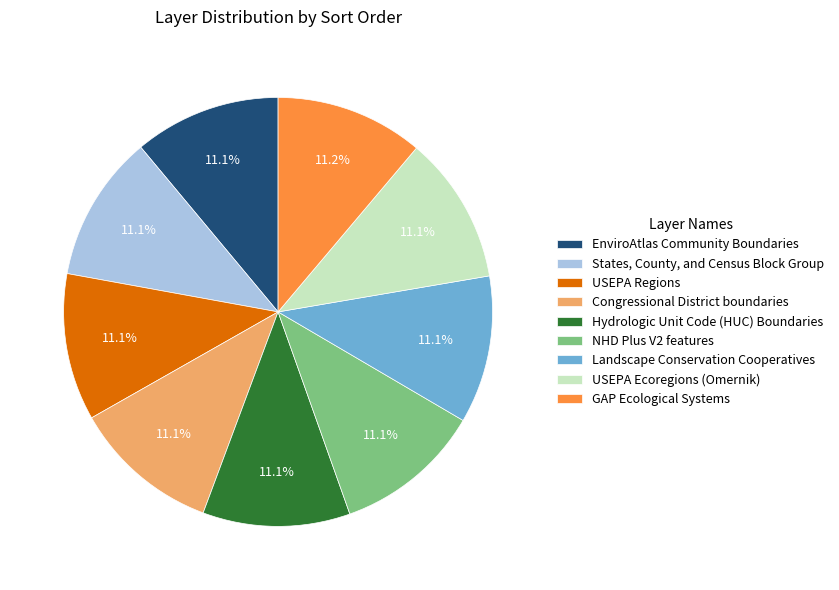

What is the ratio of the value at EnviroAtlas Community Boundaries to the value at Hydrologic Unit Code (HUC) Boundaries?

1.0